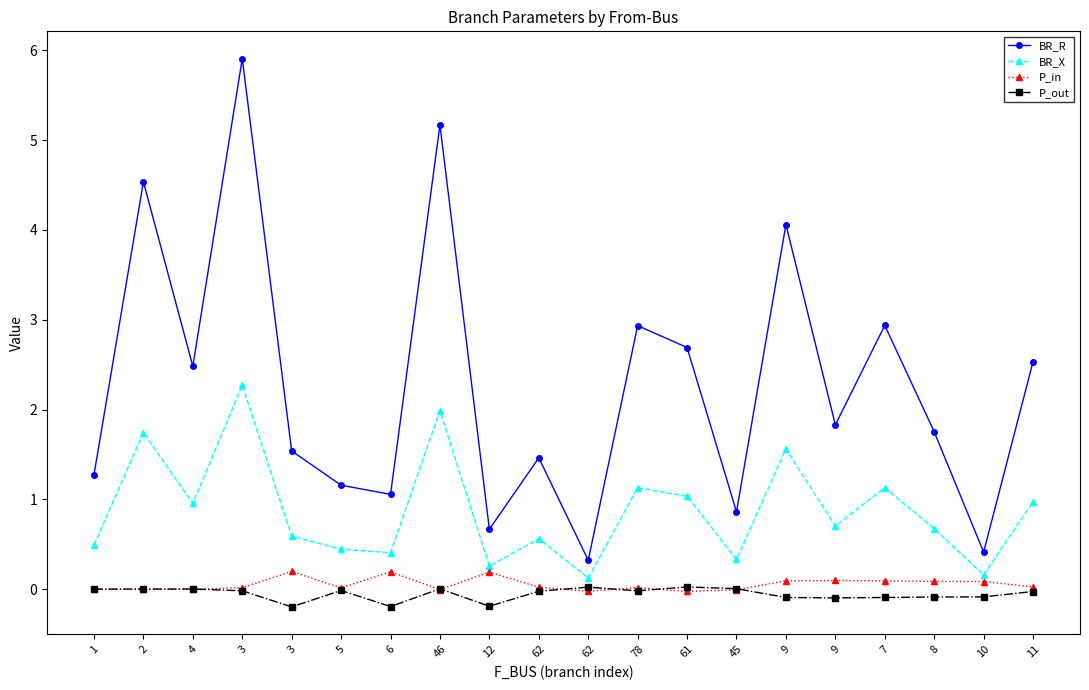

True or false: BR_R and P_out cross at least once.

False